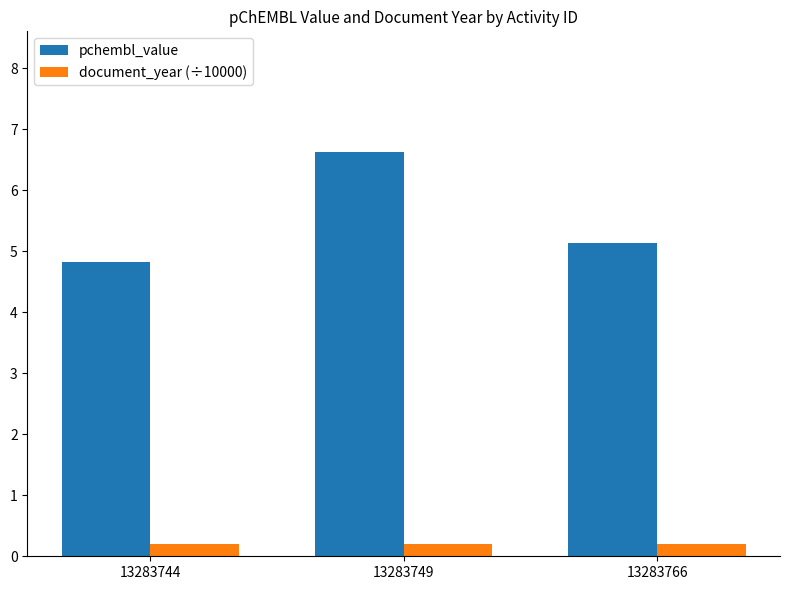

What is the minimum value for document_year (÷10000)?

0.2